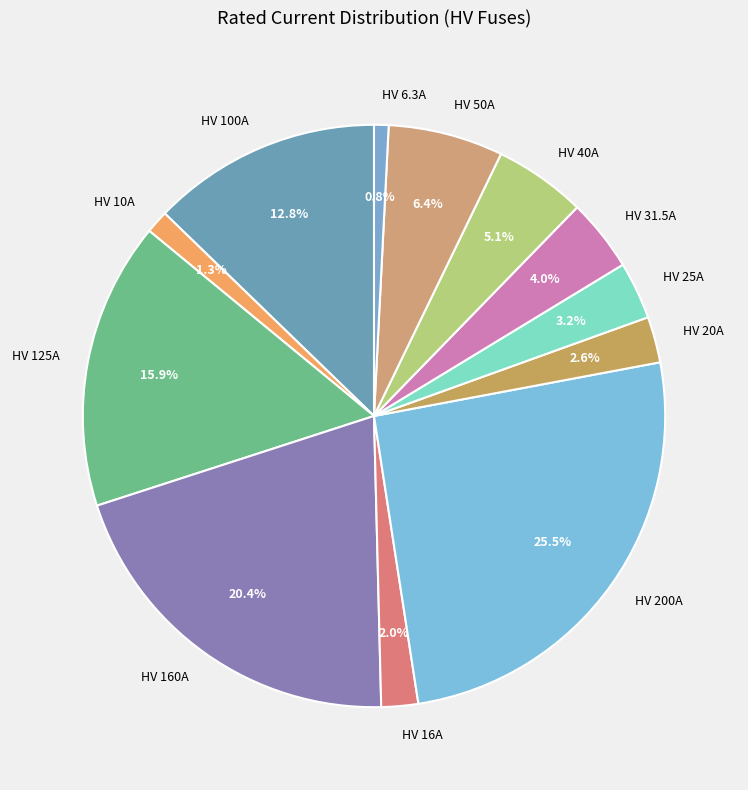

How many slices are in this pie chart?

12